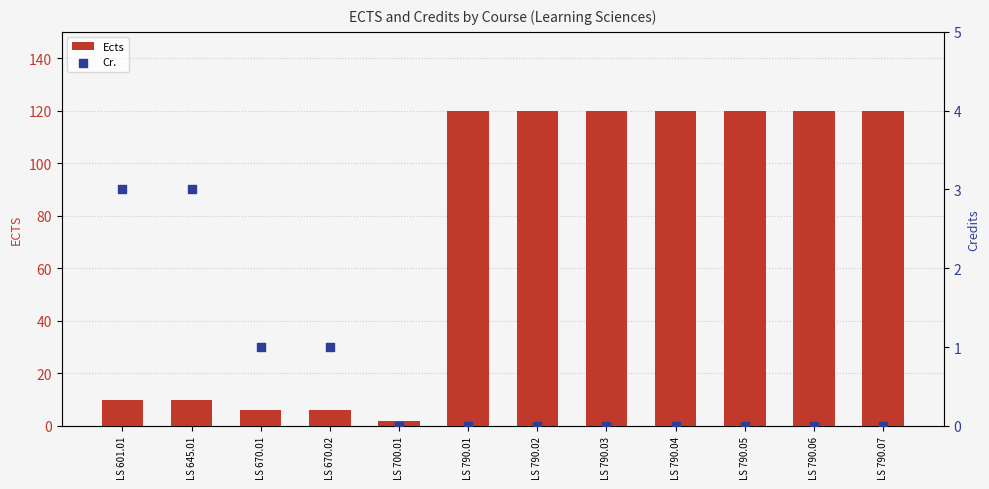

At which category is the sum across all series the highest?

LS 790.01